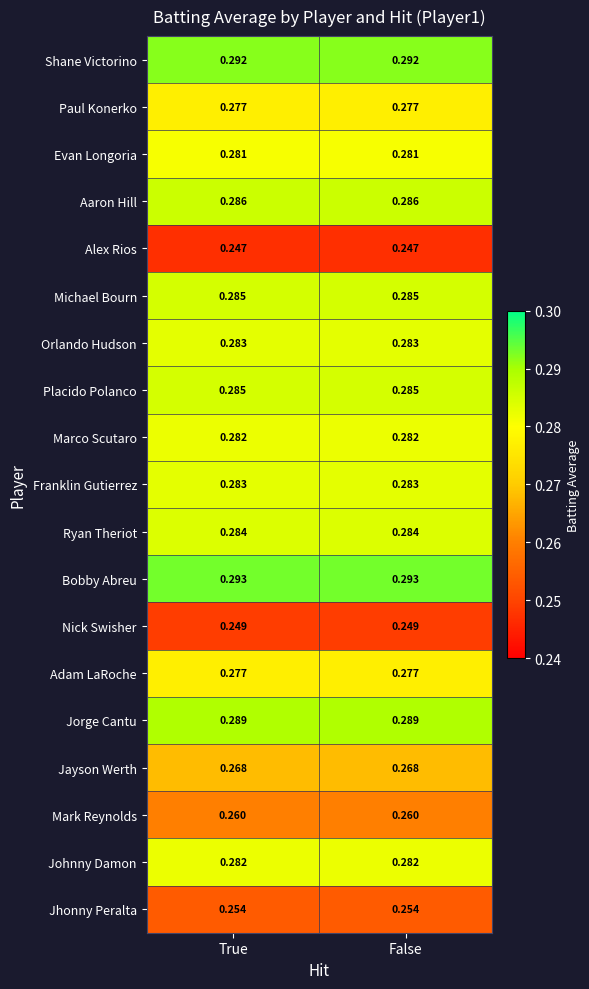

Which series has the largest total across all categories?

Bobby Abreu